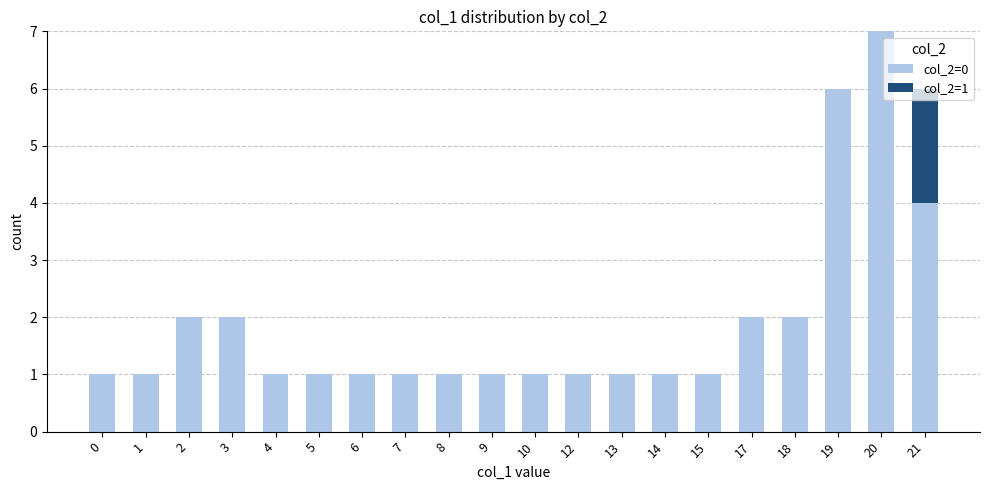

The col_2=0 series shows 7 at 20. True or false?

True